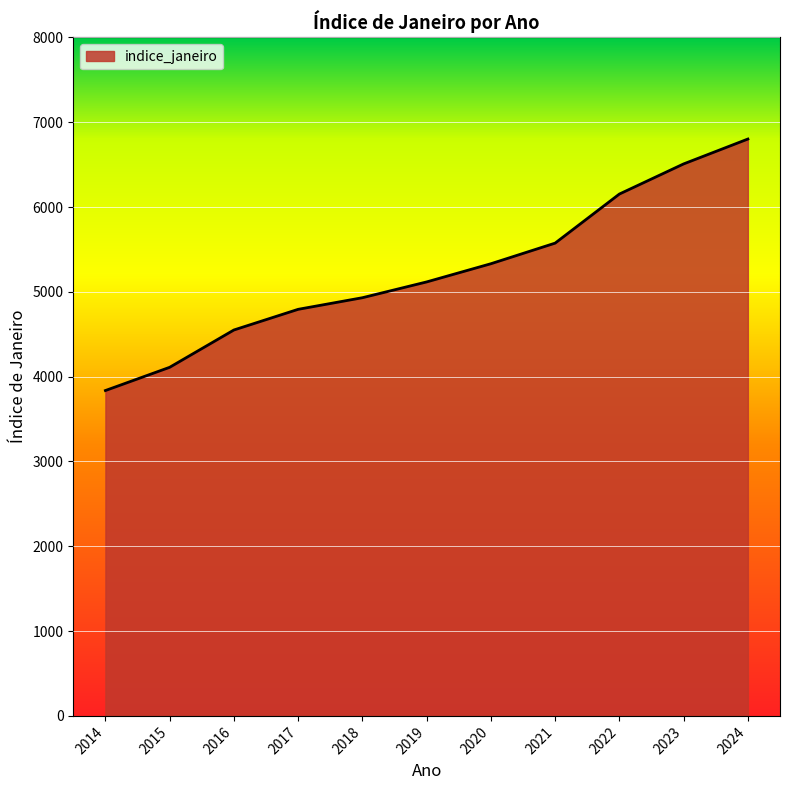

Reading right to left, list all the values displayed in this chart.

2024=6801.7	2023=6508.4	2022=6153.1	2021=5574.5	2020=5331.4	2019=5116.9	2018=4930.7	2017=4793.9	2016=4550.2	2015=4110.2	2014=3836.4